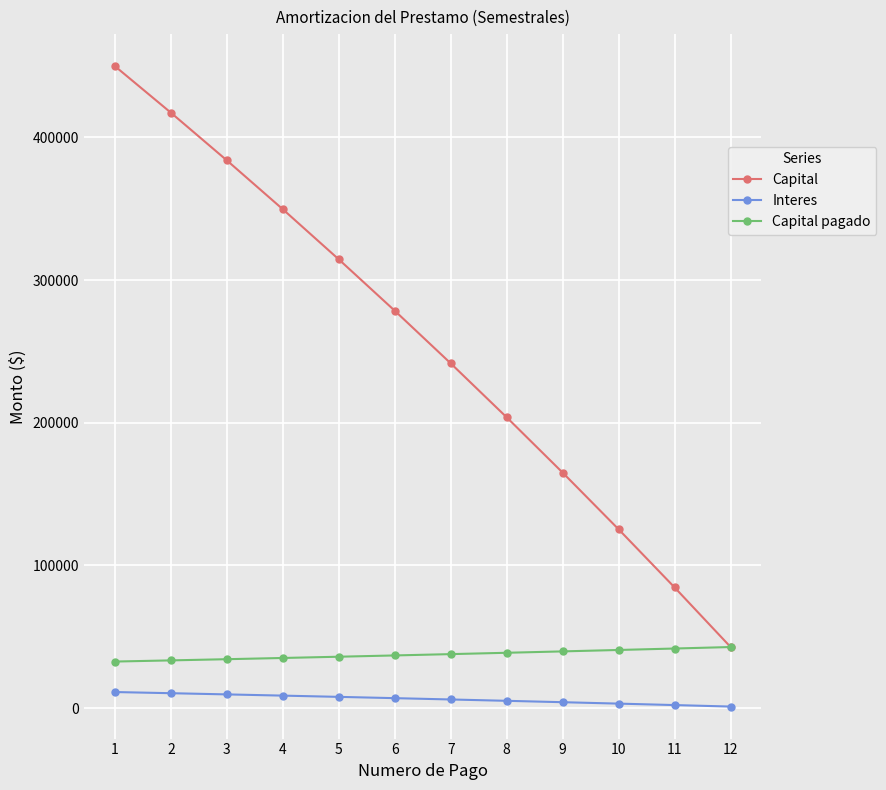

Rank the series by their maximum value, from highest to lowest.

Capital, Capital pagado, Interes